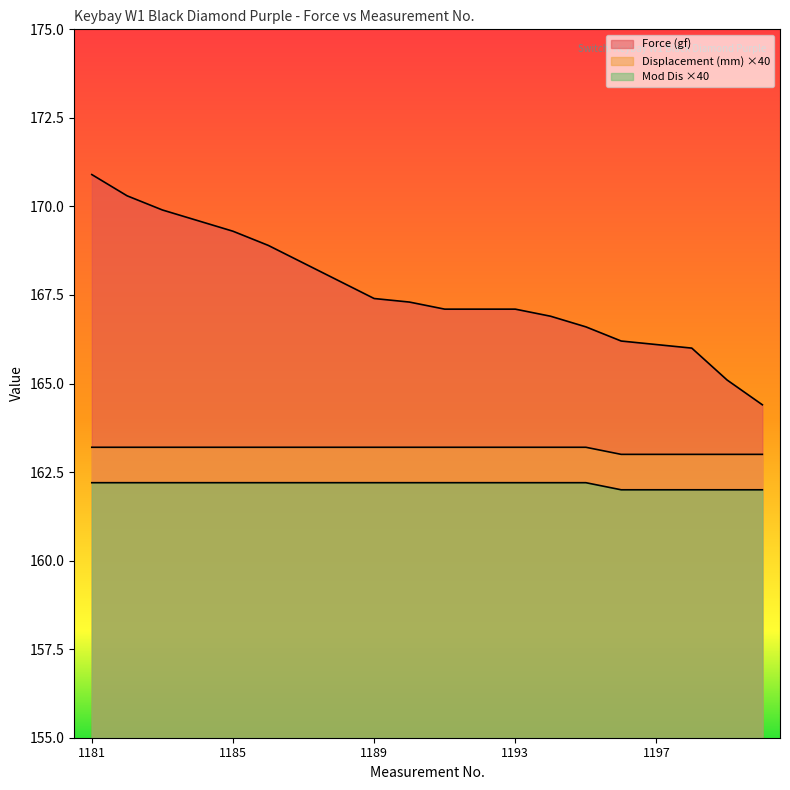

At which label is Displacement (mm) closest to 163?

1196